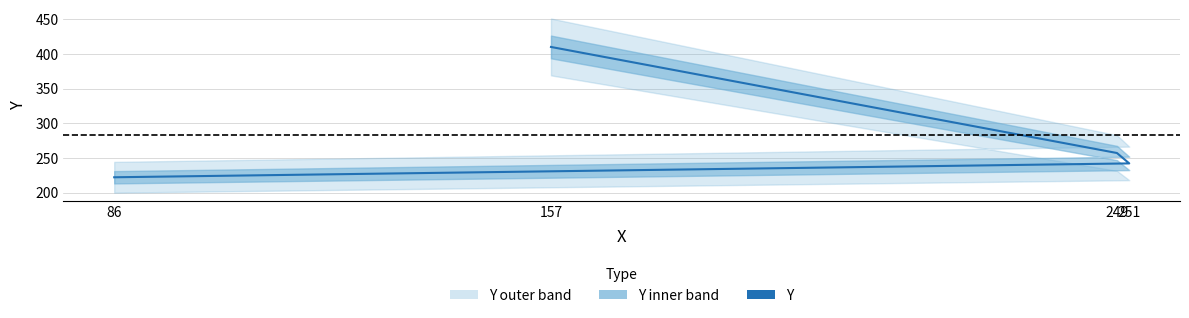

Does the chart display data point markers on the line(s)?

No